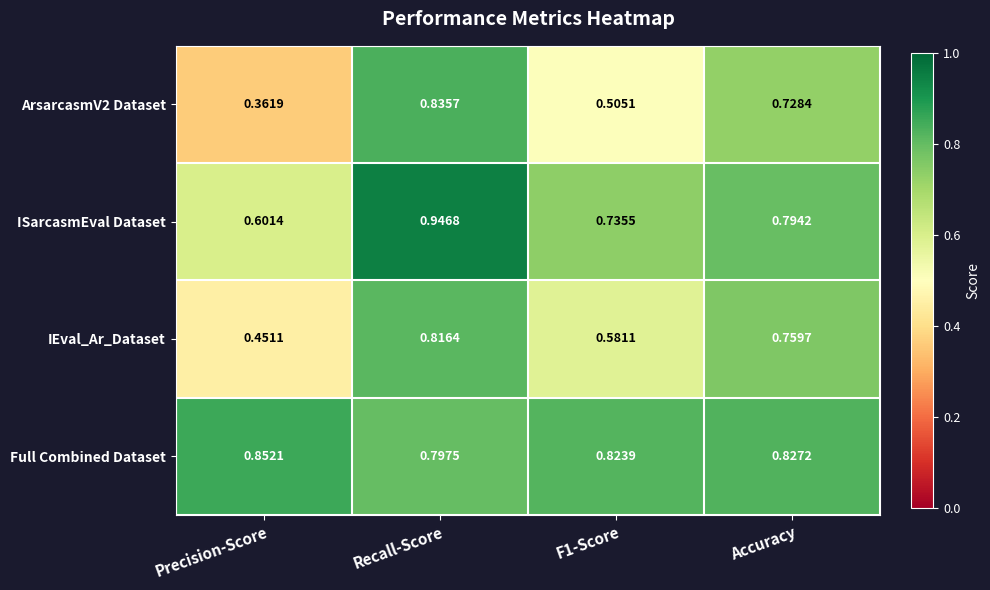

At which category is the sum across all series the highest?

Recall-Score